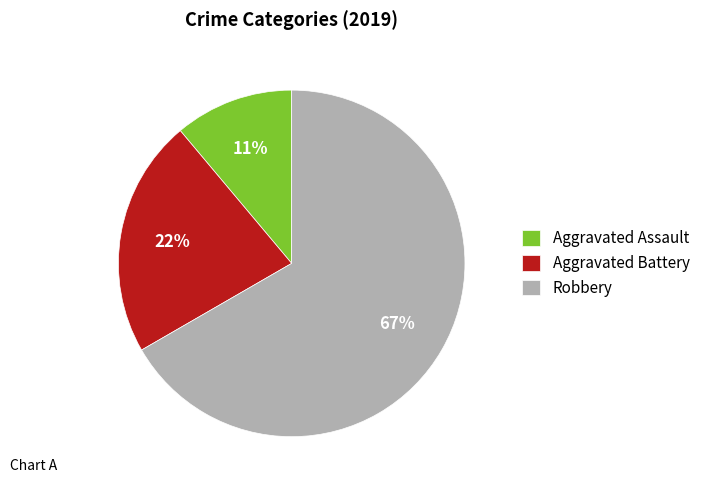

Does Robbery account for over 50% of the chart?

Yes